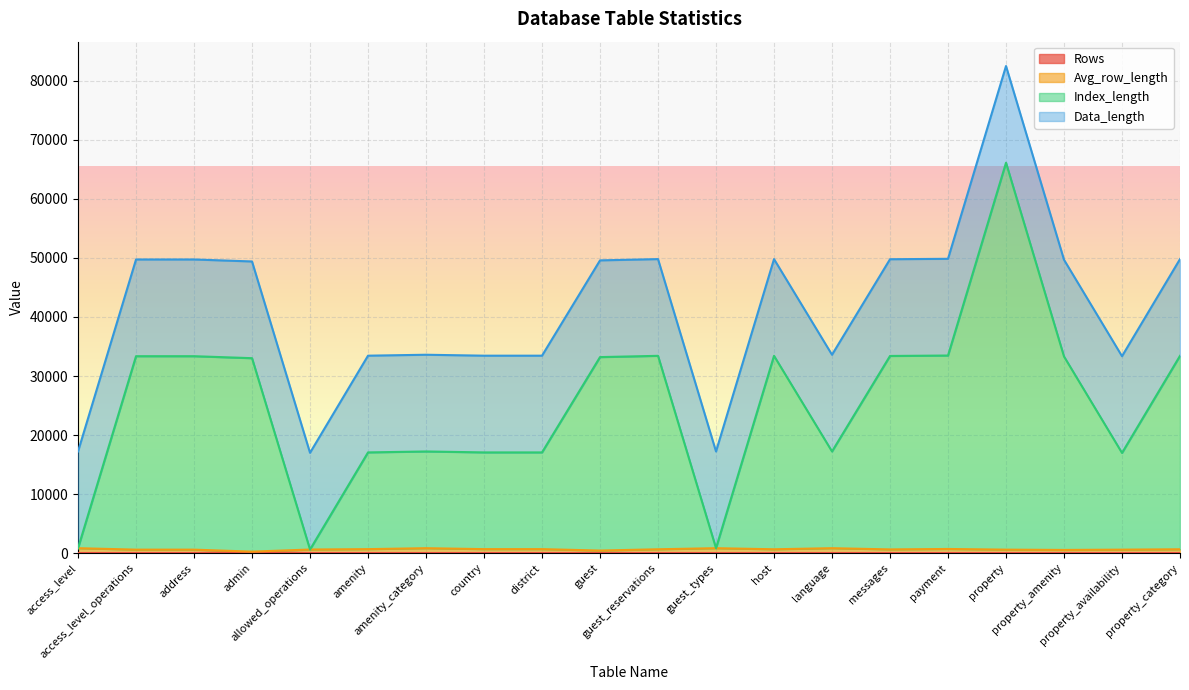

Is the value of Avg_row_length at guest_reservations greater than the value of Index_length at host?

No